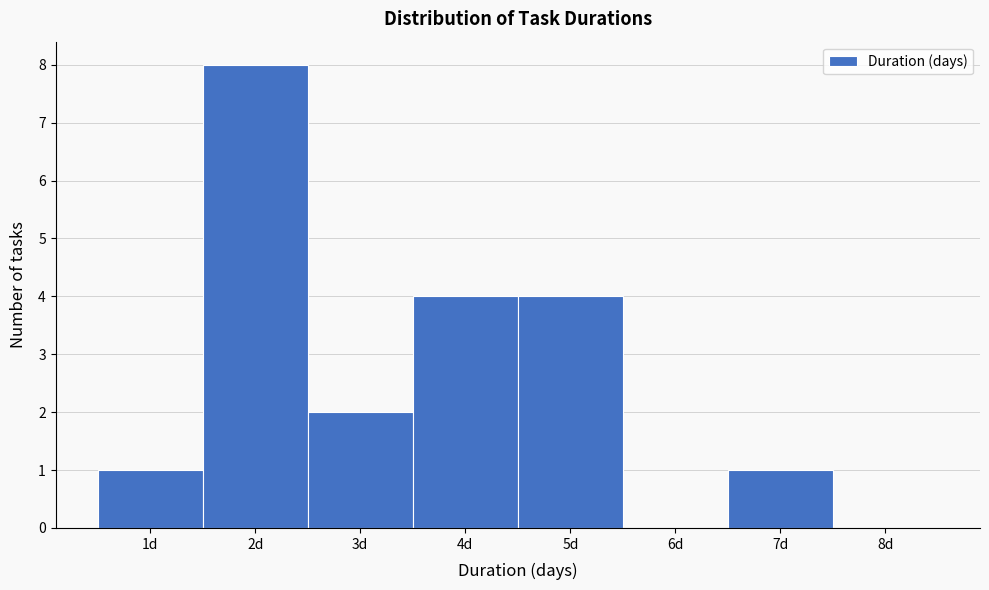

Reading left to right, transcribe this chart: for each bar, give the range it covers on the x-axis and its height. The values are not printed on the chart, so give them approximately, as read against the axis.

0.5 to 1.5: 1
1.5 to 2.5: 8
2.5 to 3.5: 2
3.5 to 4.5: 4
4.5 to 5.5: 4
5.5 to 6.5: 0
6.5 to 7.5: 1
7.5 to 8.5: 0